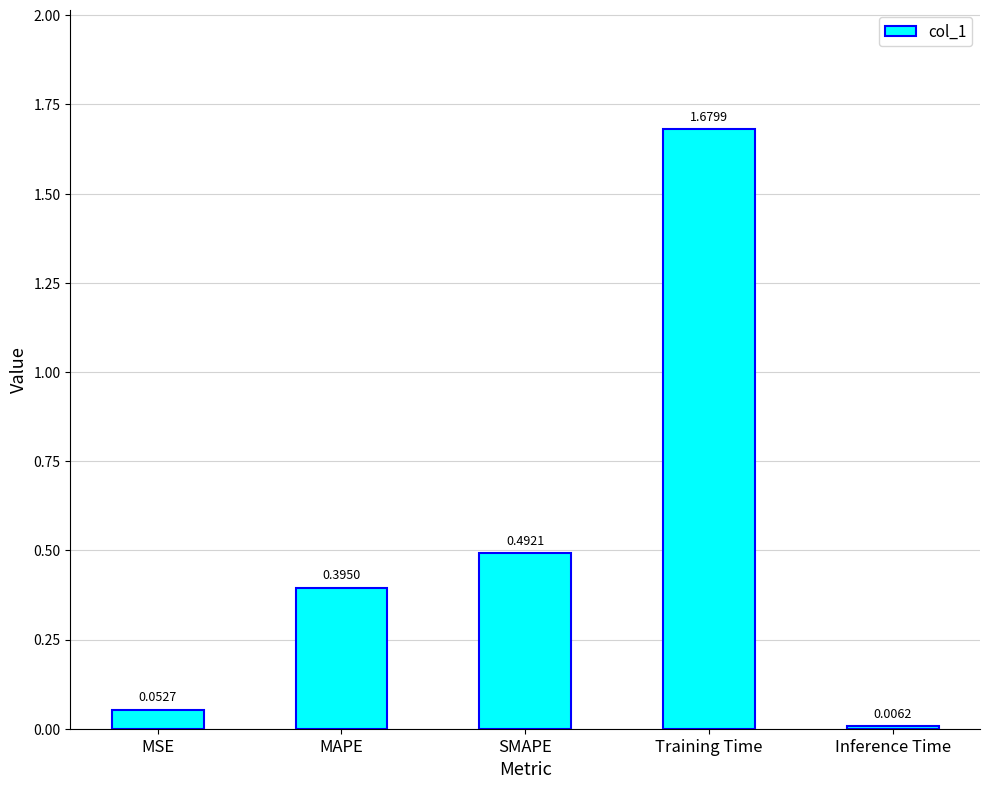

Rank the categories by value from lowest to highest.

Inference Time, MSE, MAPE, SMAPE, Training Time